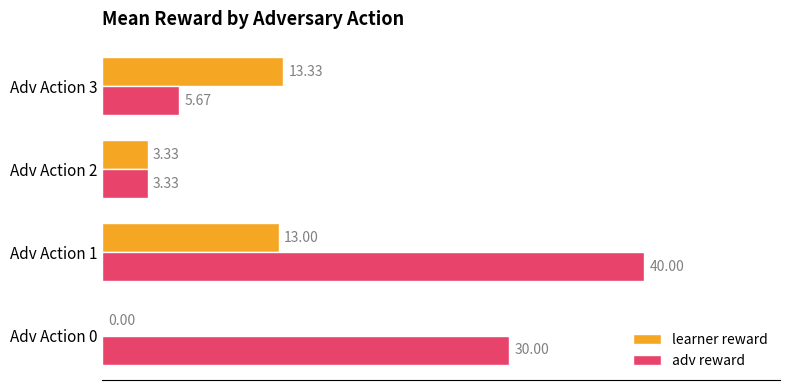

How many series are shown in this chart?

2